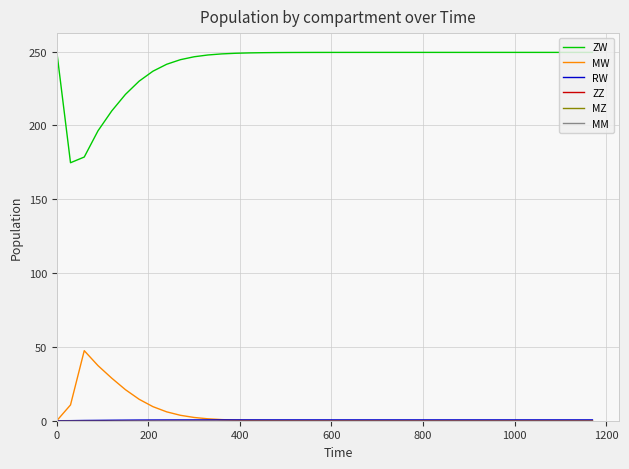

Does the chart display data point markers on the line(s)?

No